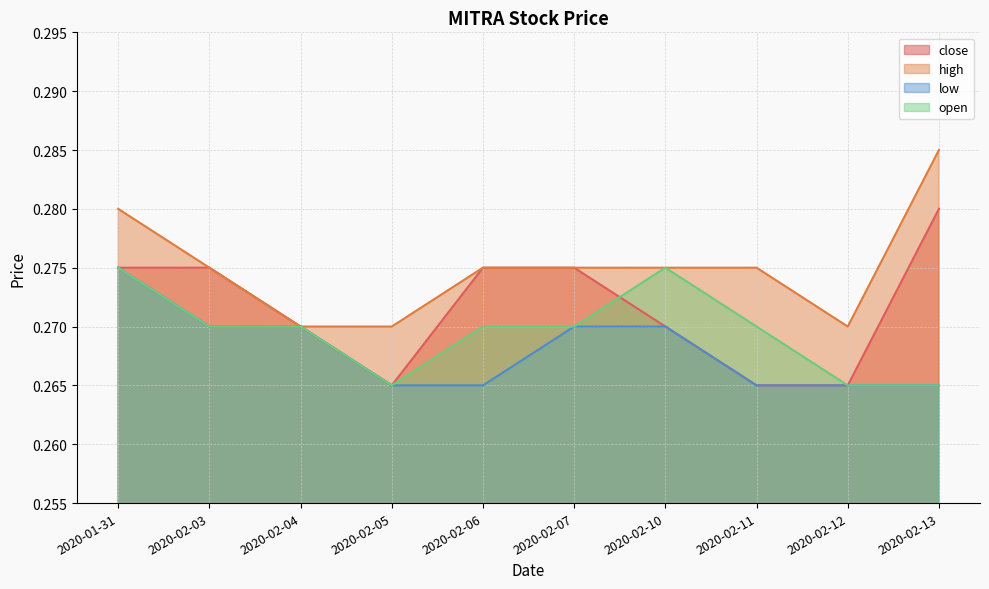

True or false: close and low cross at least once.

False